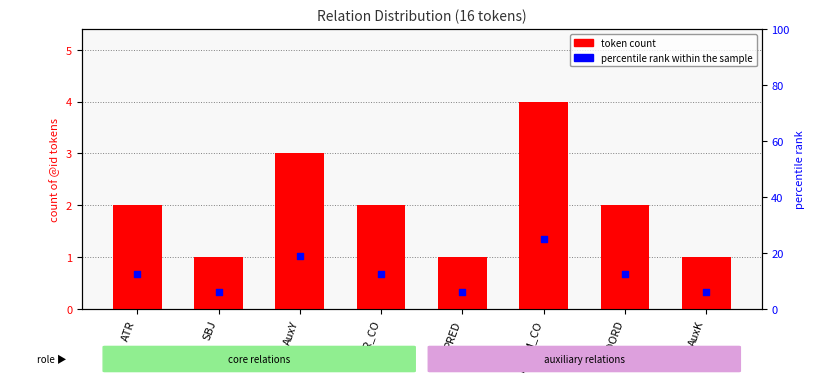

What are all the series names shown in the legend?

token count, percentile rank within the sample